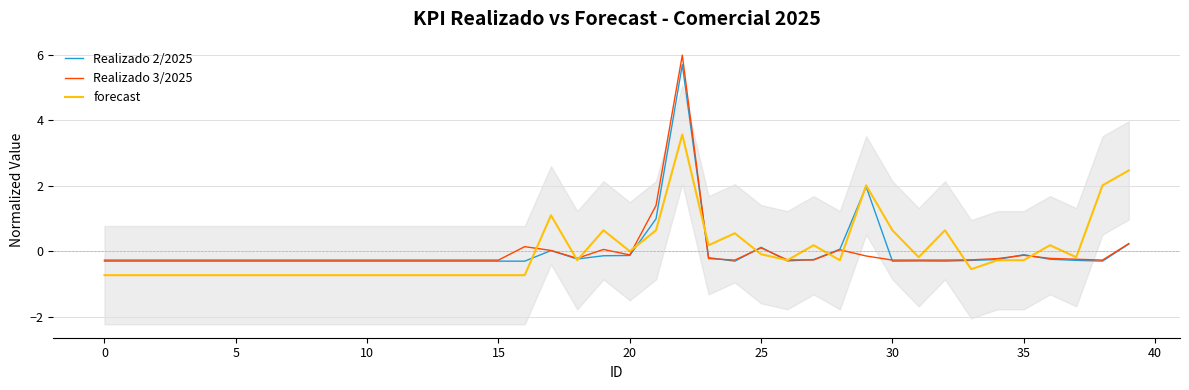

At which label is forecast closest to 1?

17